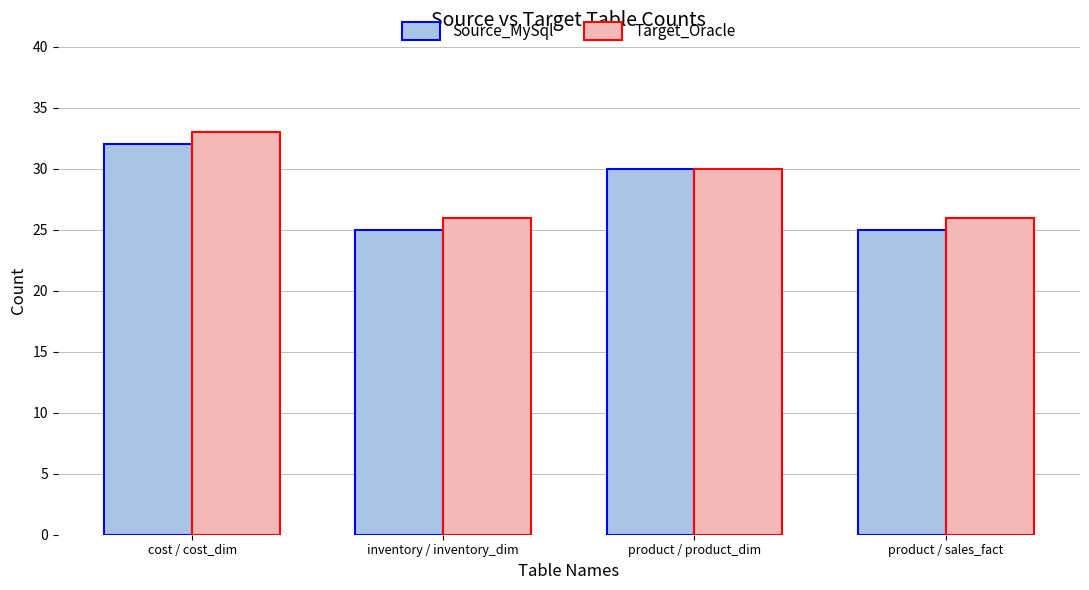

What is the difference between the maximum and second lowest values in the Source_MySql series?

7